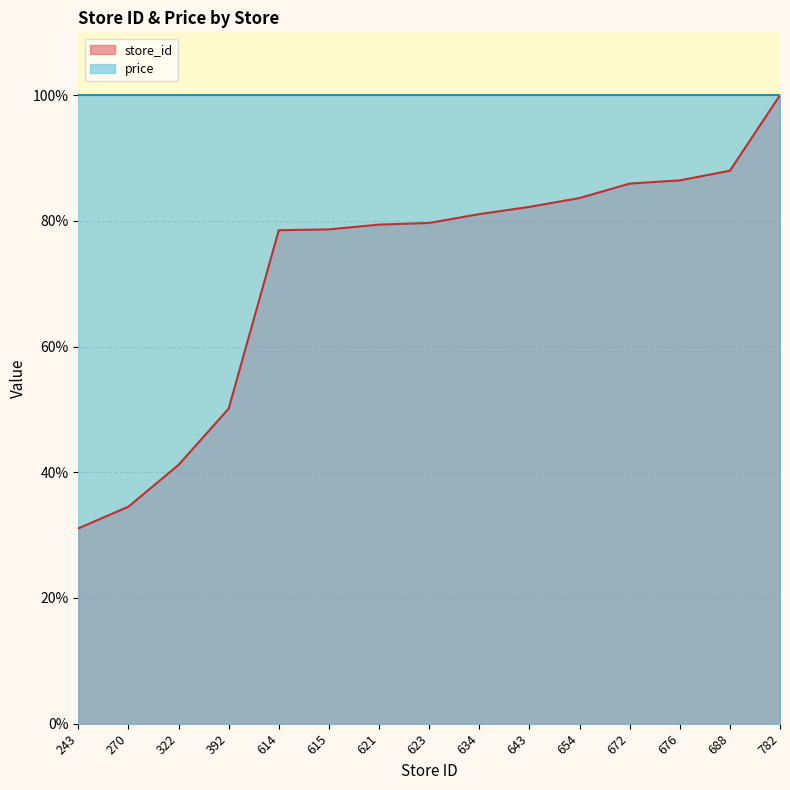

Rank the categories by value from highest to lowest.

782, 688, 676, 672, 654, 643, 634, 623, 621, 615, 614, 392, 322, 270, 243